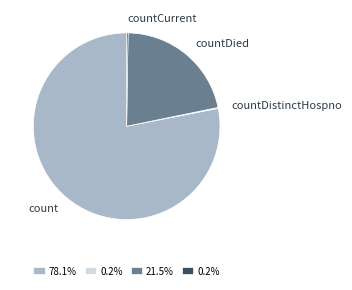

Does count represent more than half of the total?

Yes